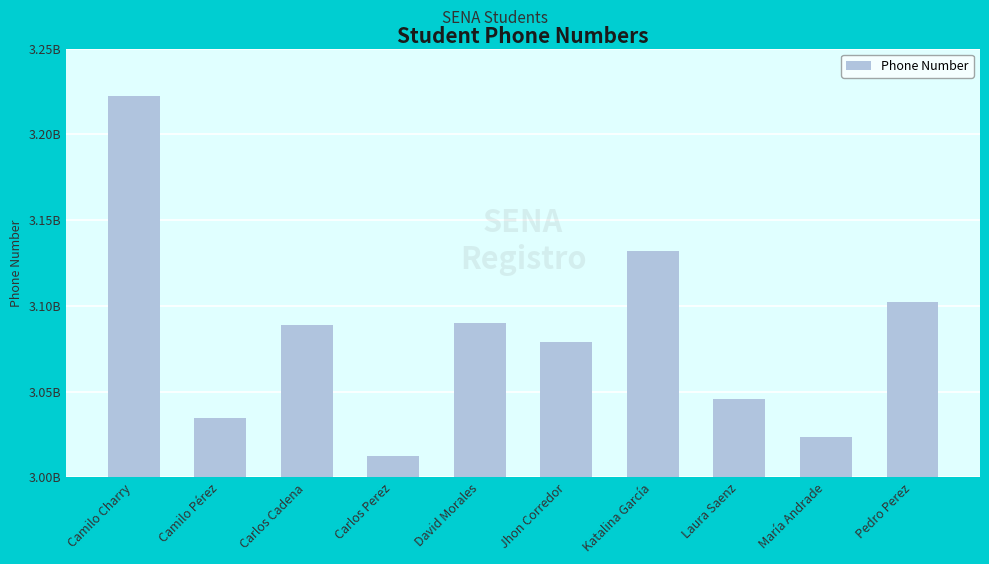

Are the bars horizontal?

No